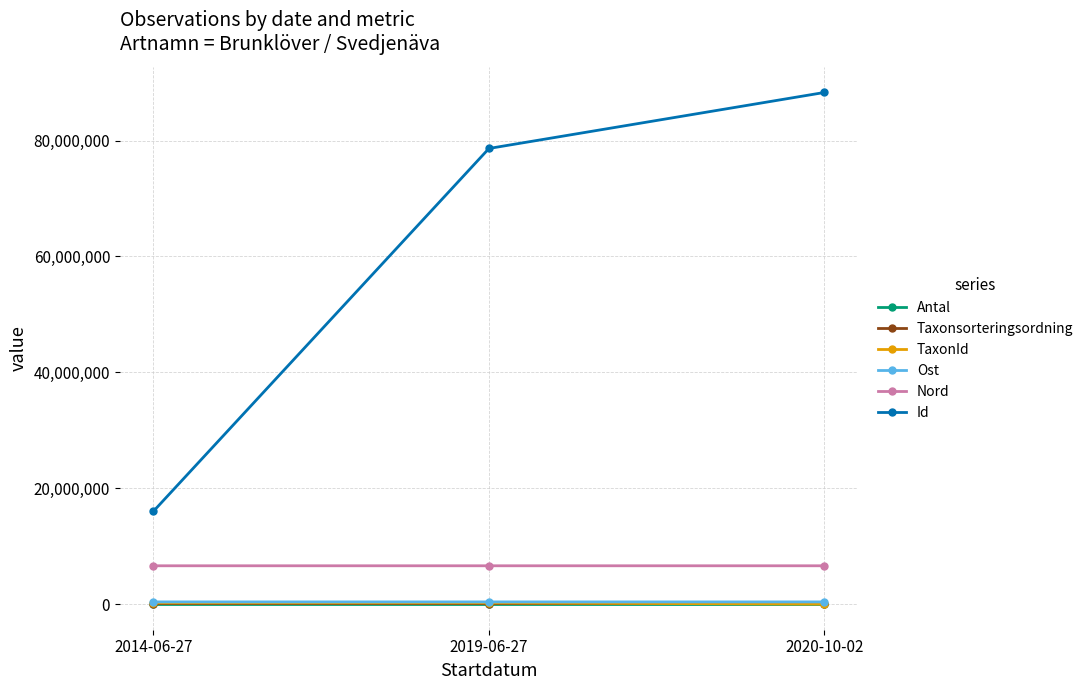

How many lines are shown in the chart?

6